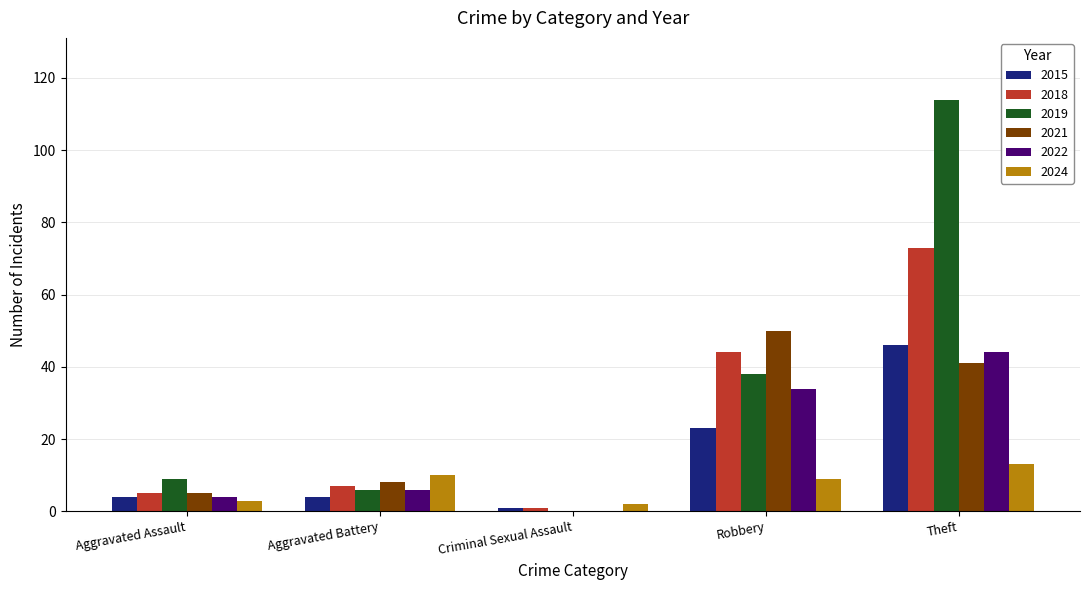

Which category has the highest value in the 2024 series?

Theft